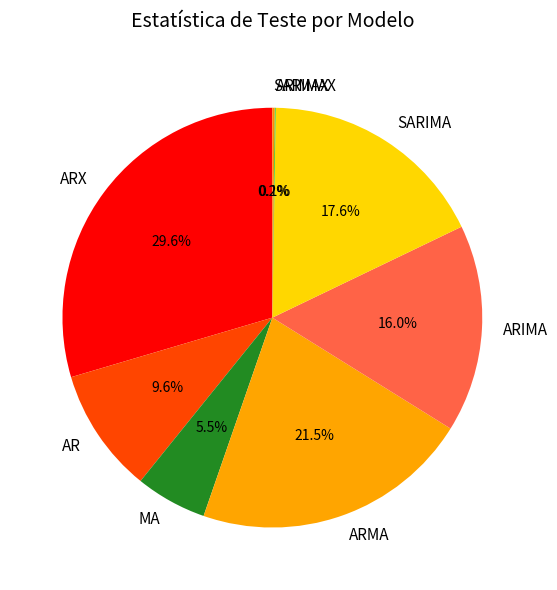

What is the ratio of the value at ARX to the value at AR?

3.1